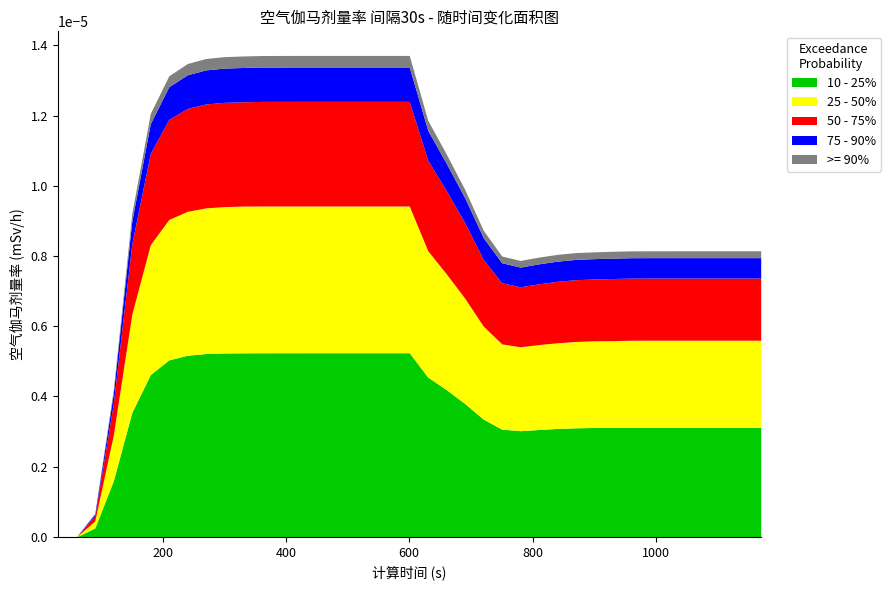

How many interior local valleys does the 75 - 90% series have?

1